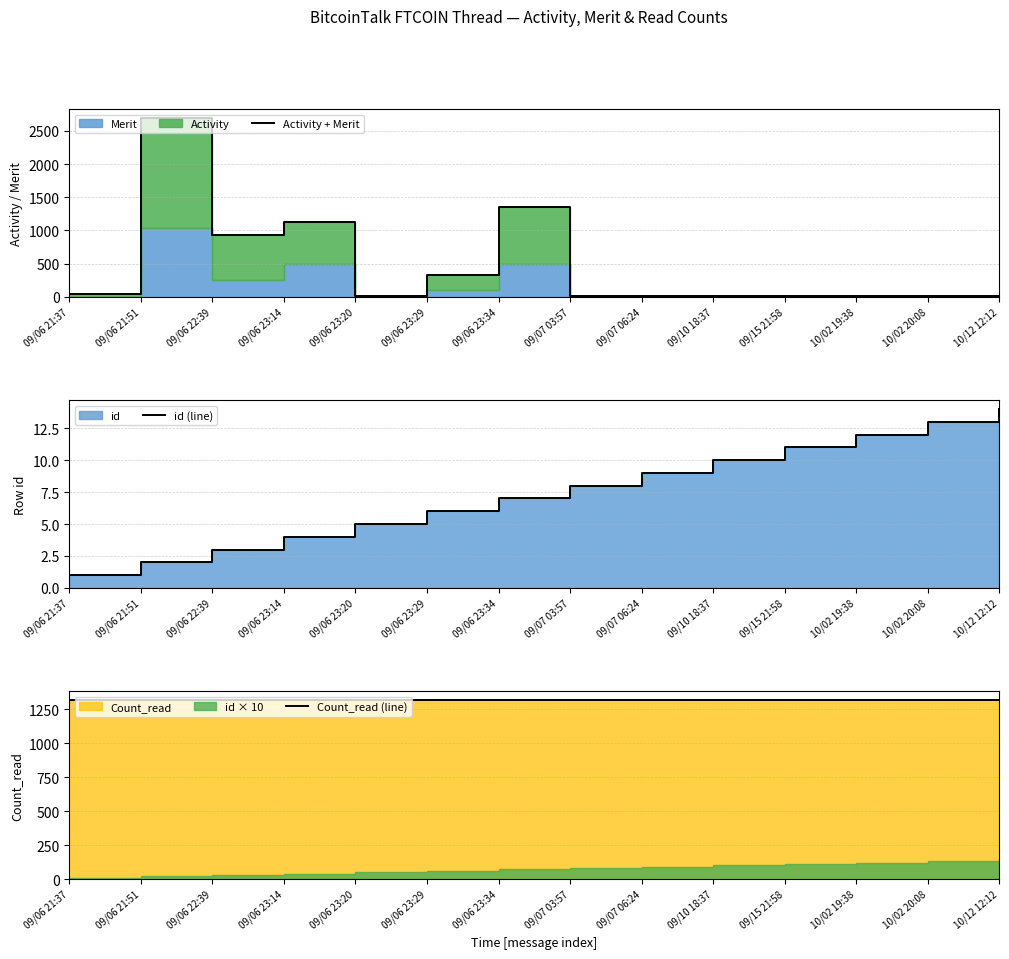

What is the sum of all Activity + Merit values?

6544